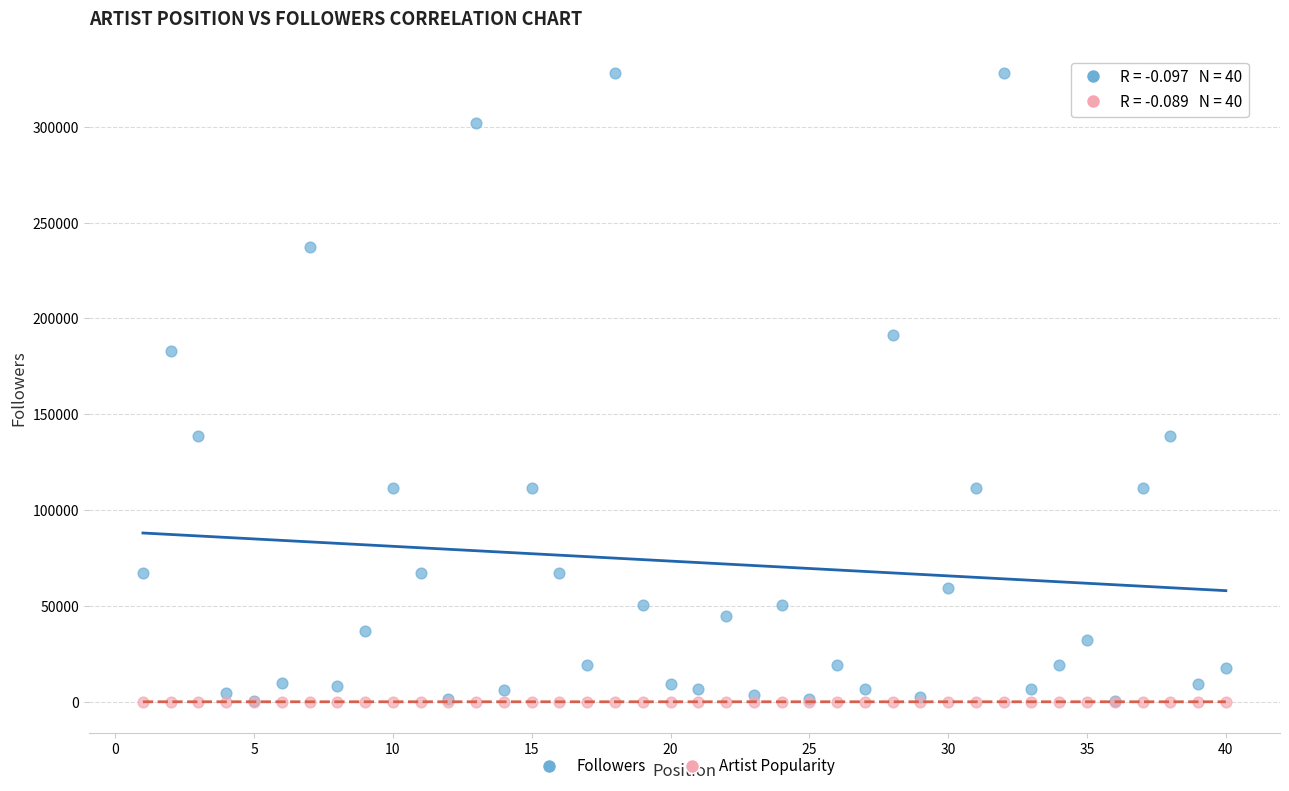

What are all the series names shown in the legend?

Followers, Artist Popularity